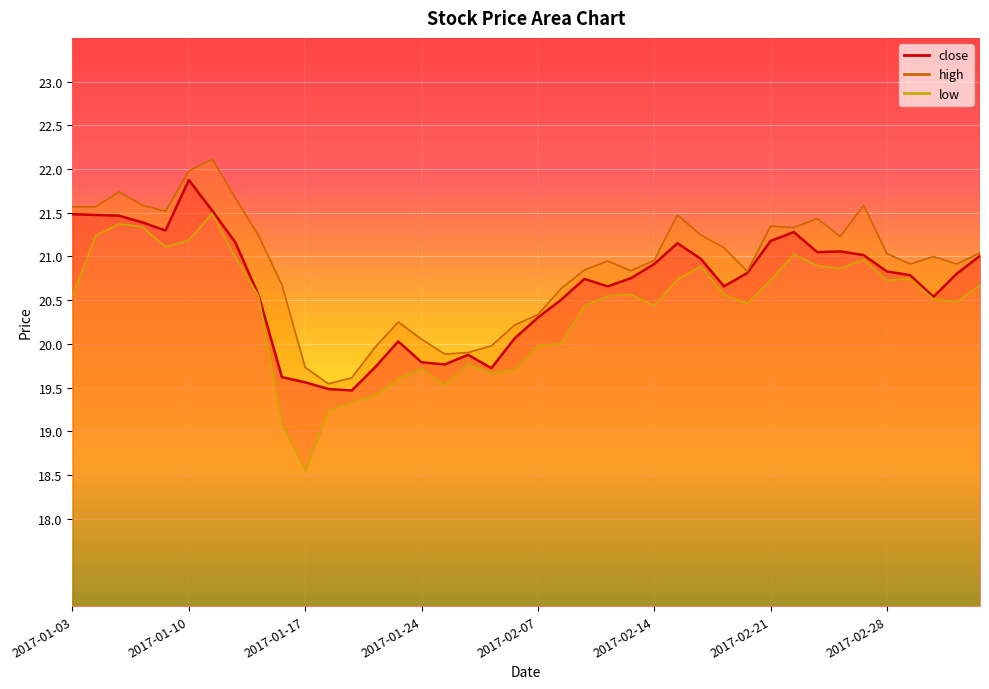

Reading left to right, list all the values displayed in this chart.

close: 21.5	21.5	21.5	21.4	21.3	21.9	21.5	21.2	20.6	19.6	19.6	19.5	19.5	19.7	20.0	19.8	19.8	19.9	19.7	20.1	20.3	20.5	20.7	20.7	20.8	20.9	21.2	21.0	20.7	20.8	21.2	21.3	21.0	21.1	21.0	20.8	20.8	20.5	20.8	21.0
high: 21.6	21.6	21.7	21.6	21.5	22.0	22.1	21.7	21.2	20.7	19.7	19.5	19.6	20.0	20.2	20.1	19.9	19.9	20.0	20.2	20.3	20.6	20.8	20.9	20.8	21.0	21.5	21.2	21.1	20.8	21.3	21.3	21.4	21.2	21.6	21.0	20.9	21.0	20.9	21.0
low: 20.5	21.2	21.4	21.3	21.1	21.2	21.5	21.0	20.5	19.1	18.5	19.2	19.3	19.4	19.6	19.7	19.5	19.8	19.7	19.7	20.0	20.0	20.4	20.5	20.6	20.4	20.7	20.9	20.6	20.5	20.7	21.0	20.9	20.9	21.0	20.7	20.7	20.5	20.5	20.7